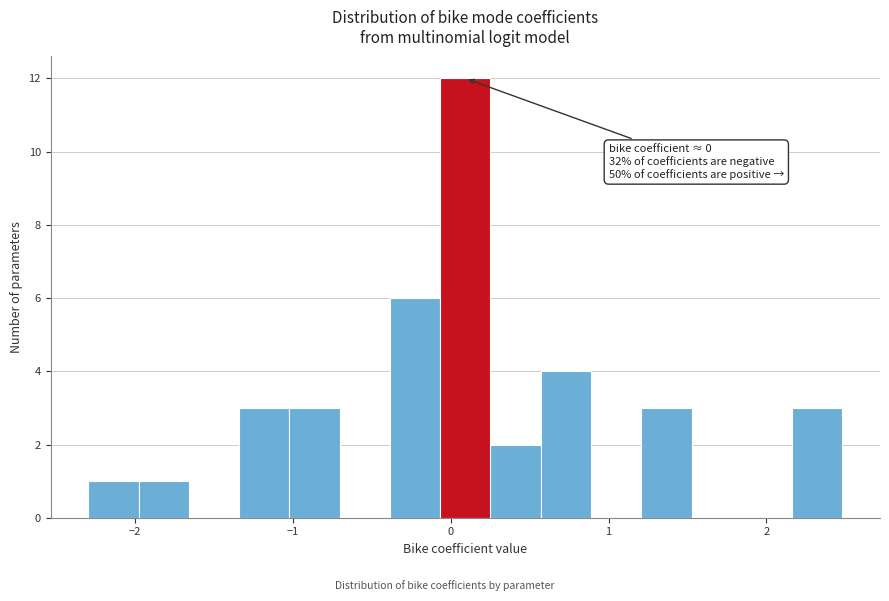

Read against the x-axis, roughly where is the centre of the tallest bar?

0.1